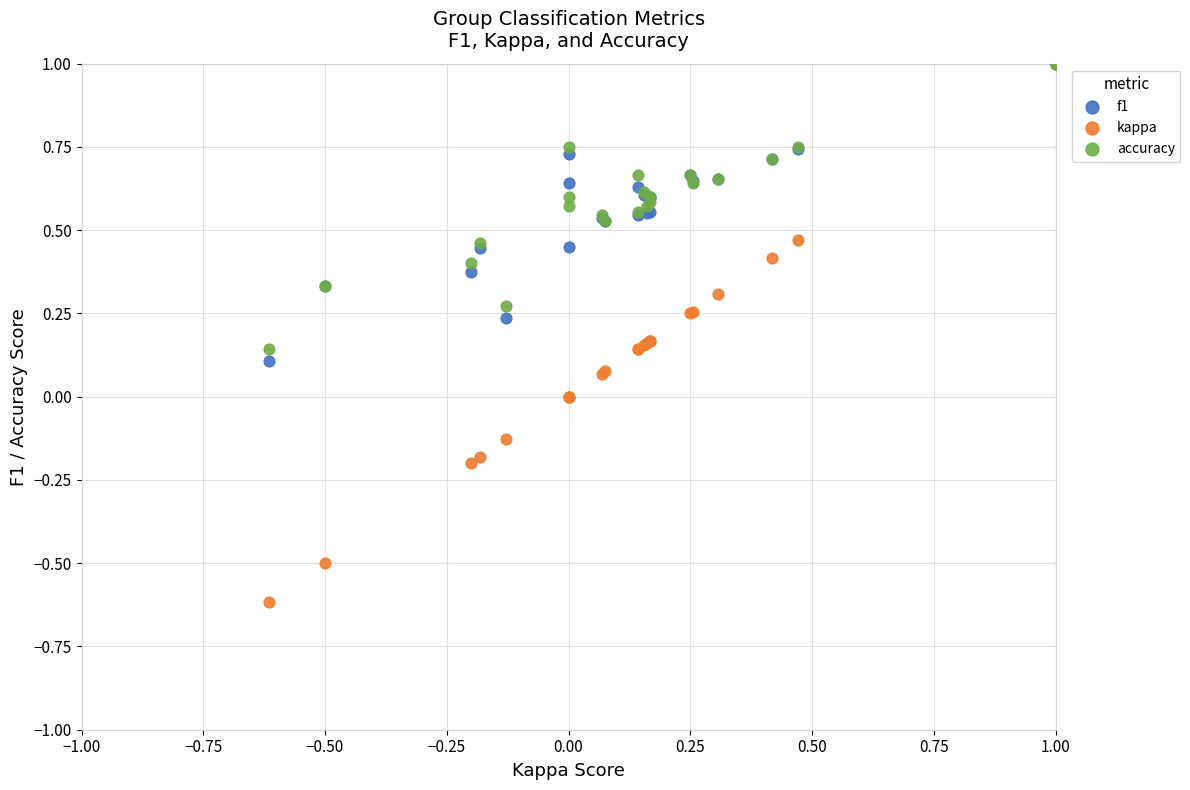

Which series has the largest Y range (max minus min)?

kappa